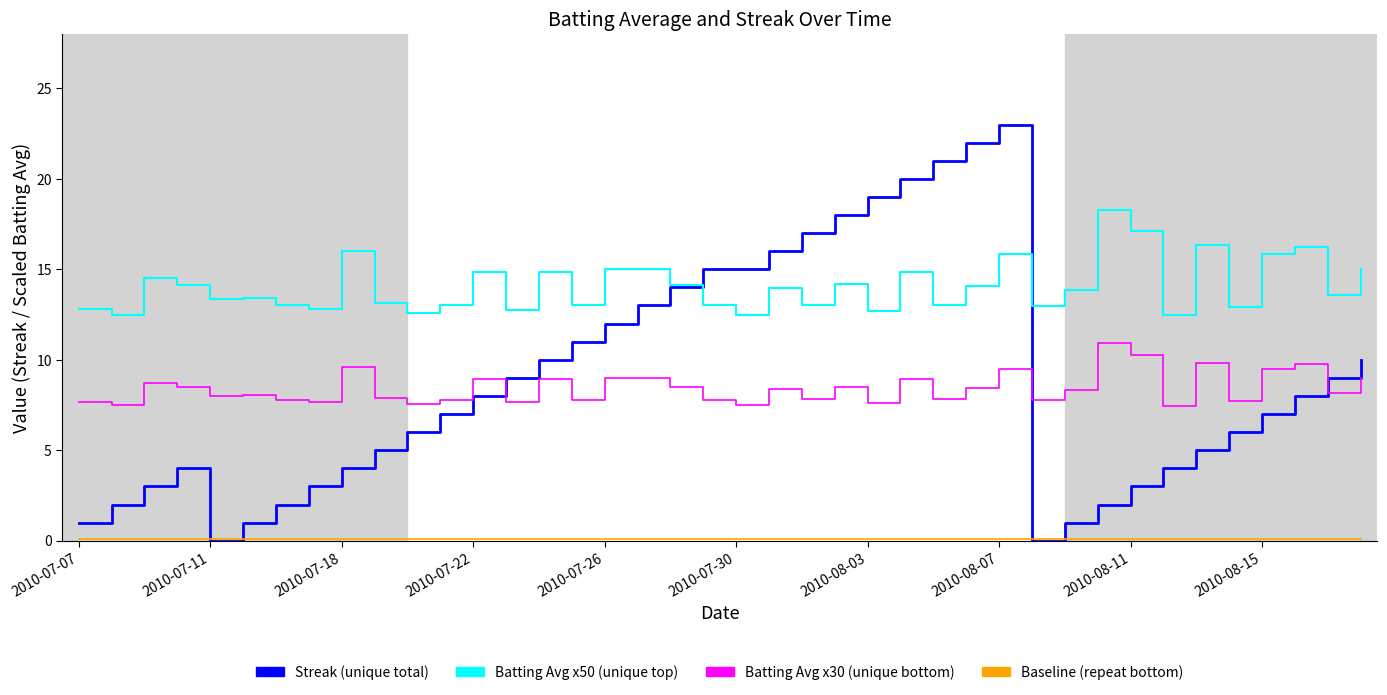

What is the maximum value shown in the chart?

23.0